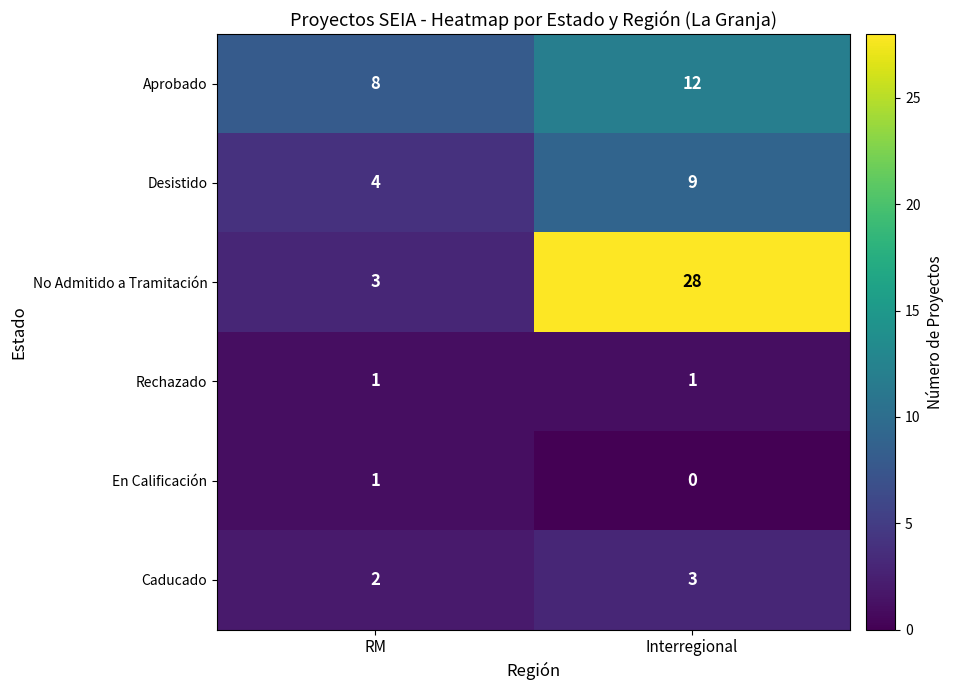

Rank the series at RM from highest to lowest value.

Aprobado, Desistido, No Admitido a Tramitación, Caducado, Rechazado, En Calificación